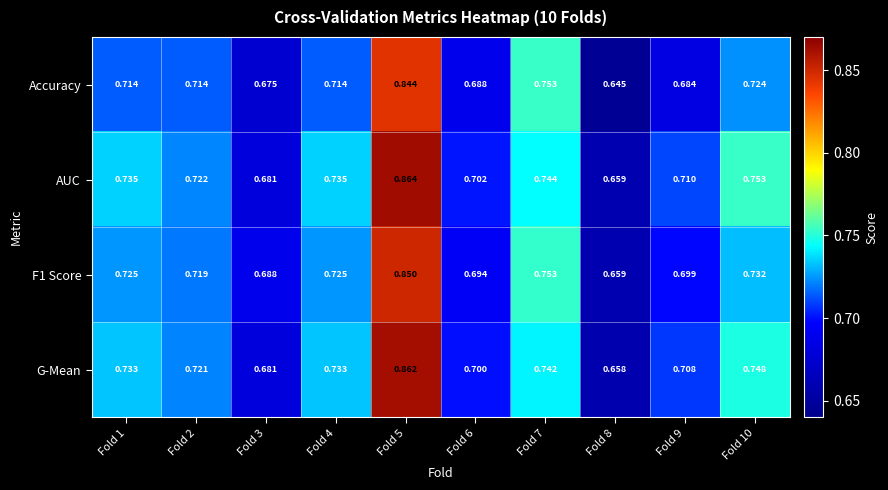

Which series has the largest total across all categories?

AUC